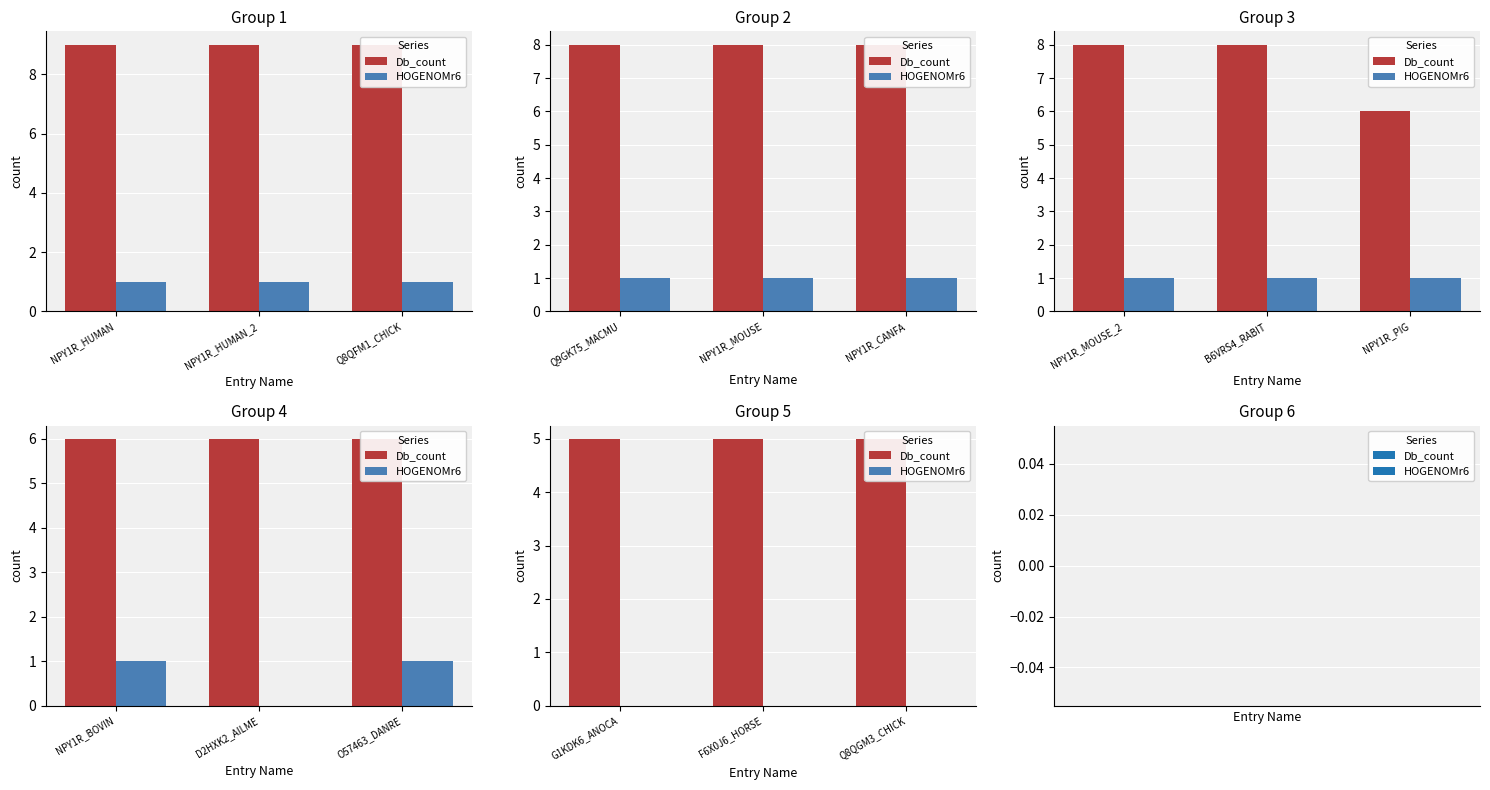

What are all the series names shown in the legend?

Db_count, HOGENOMr6